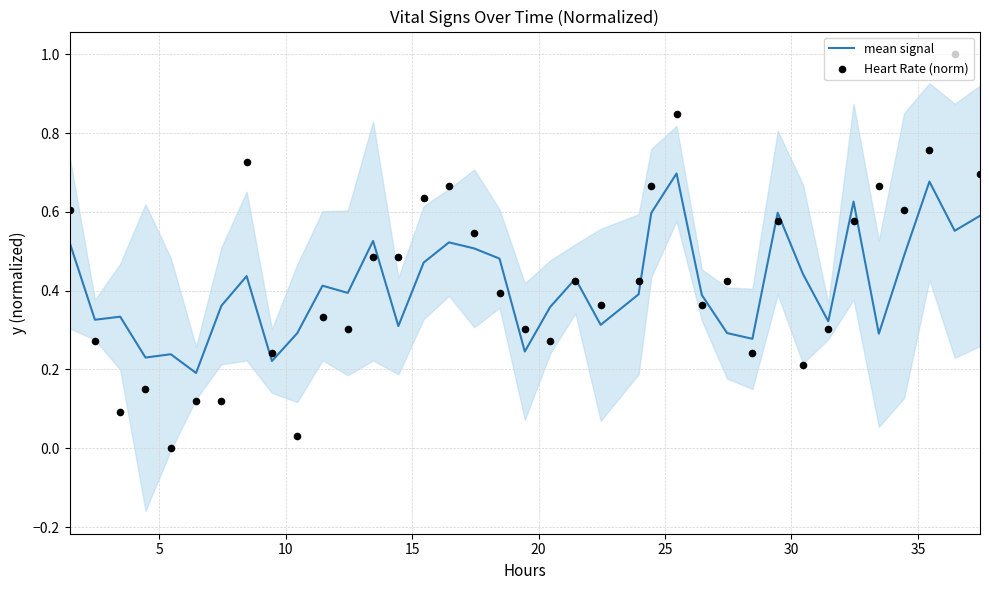

At how many categories does at least one series exceed 0?

37